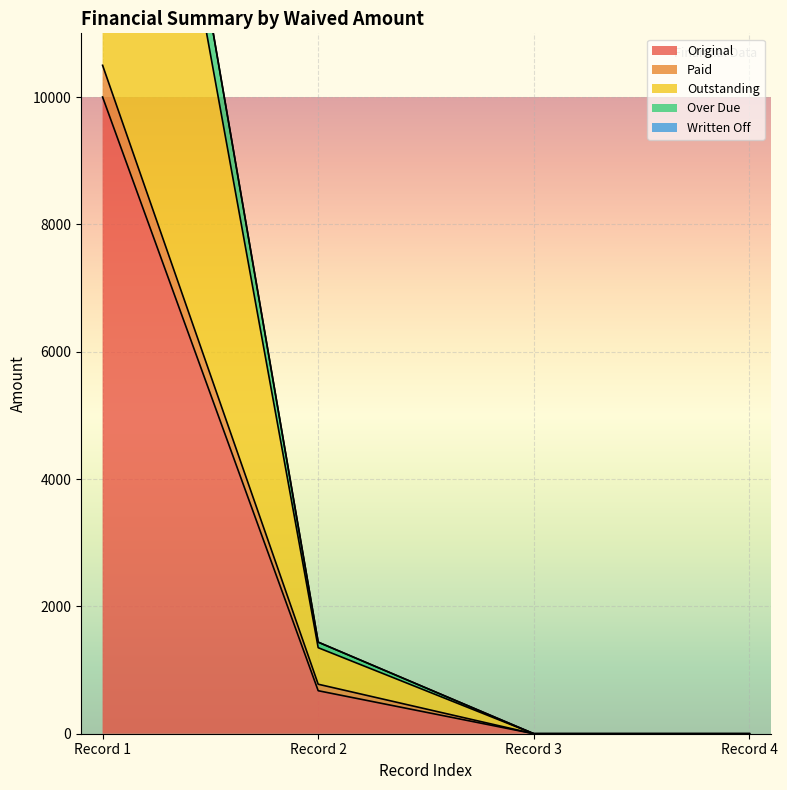

Where is Original nearest to the value 5000?

Record 2